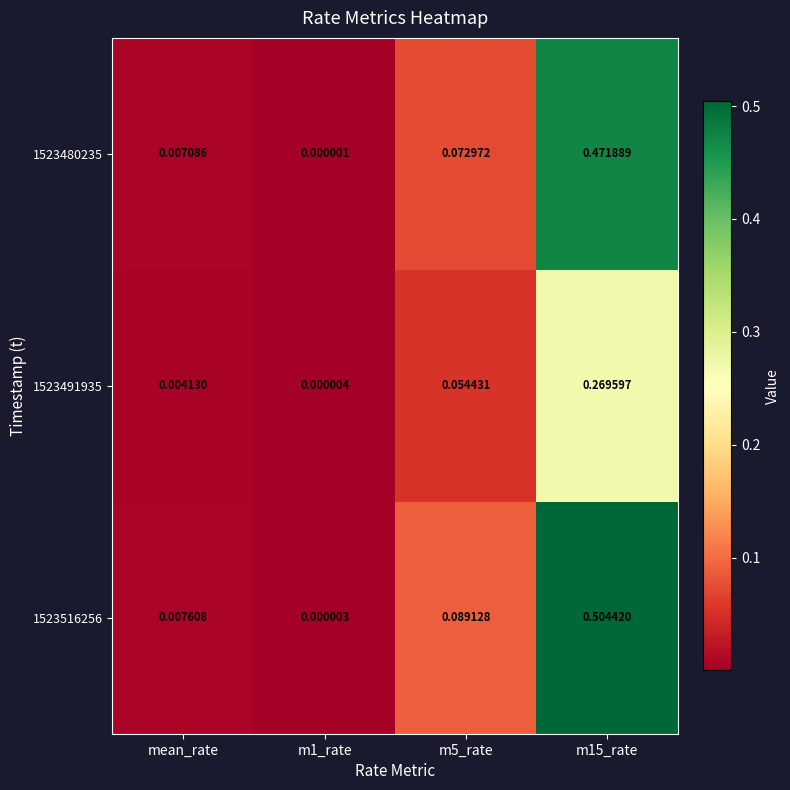

Is the value of 1523480235 at mean_rate greater than the value of 1523516256 at m15_rate?

No